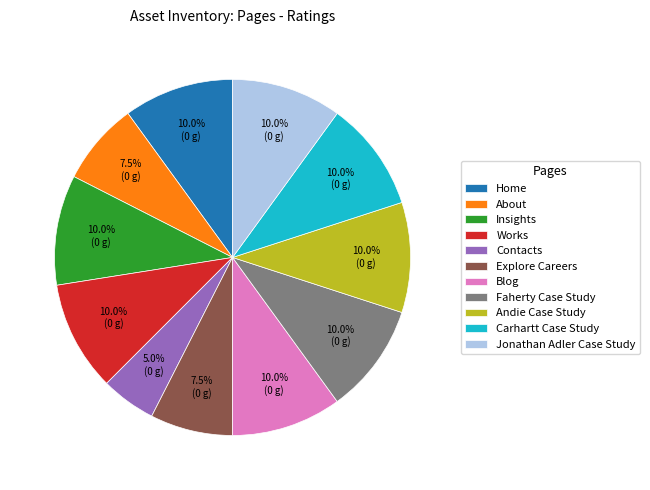

Is there a majority slice in this chart?

No